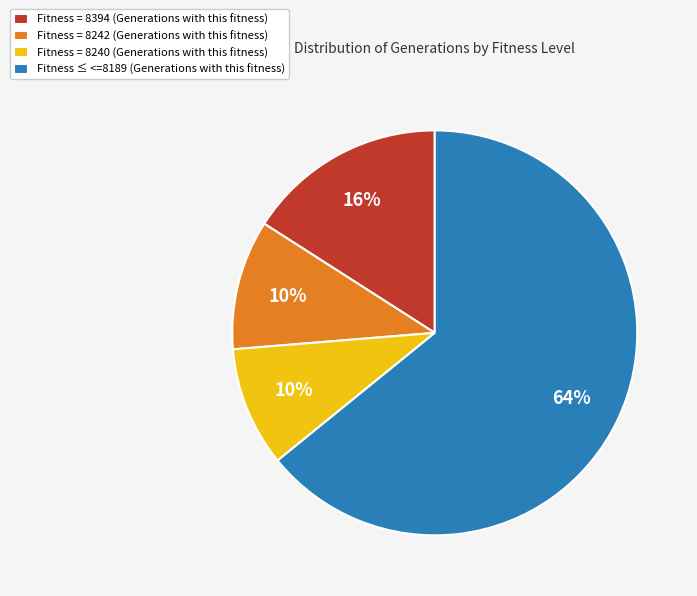

What percentage is the Fitness = 8240 (Generations with this fitness) slice, to the nearest percent?

10%